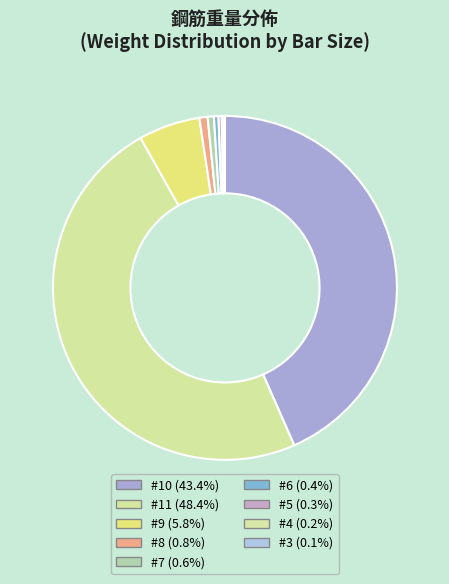

Is there a majority slice in this chart?

No